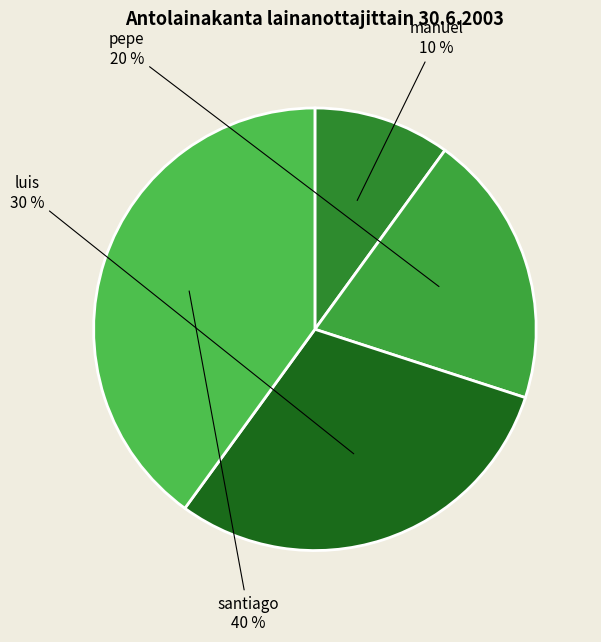

To the nearest percent, what is the combined percentage of manuel and luis?

40%